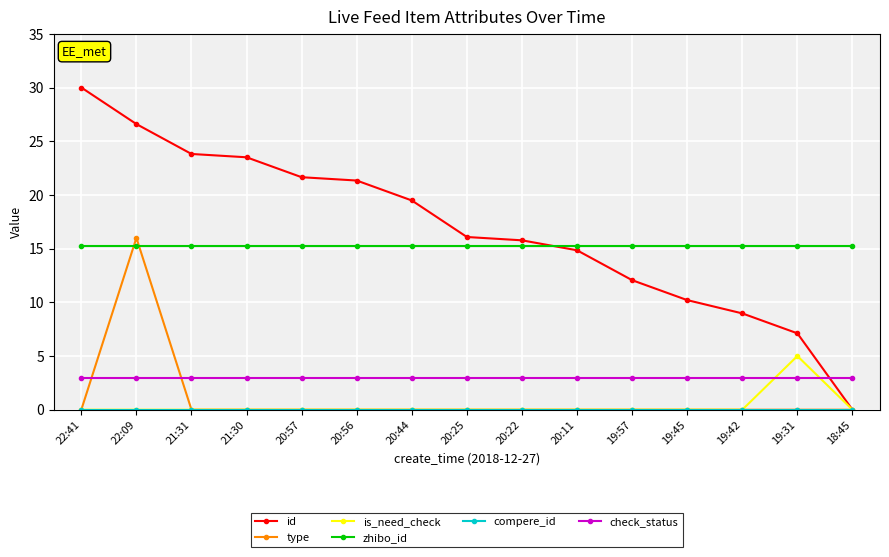

At how many categories does at least one series exceed 13?

15